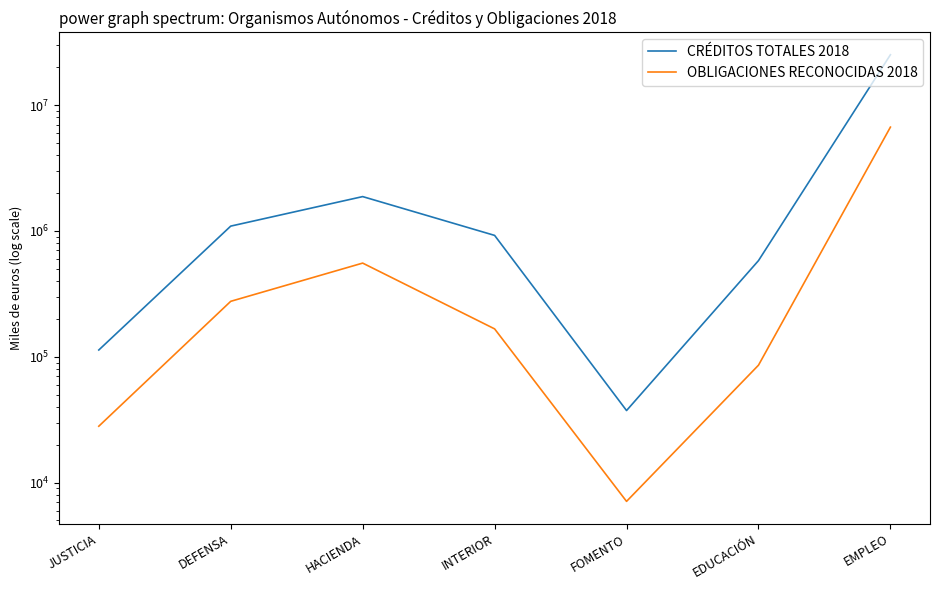

How many interior local peaks does the OBLIGACIONES RECONOCIDAS 2018 series have?

1